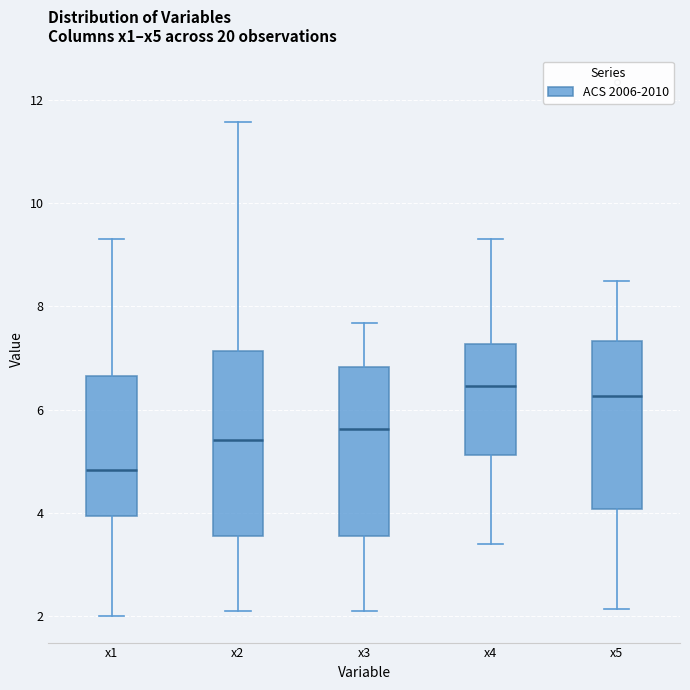

Comparing the boxes themselves (not the whiskers), which one is the tallest?

x2